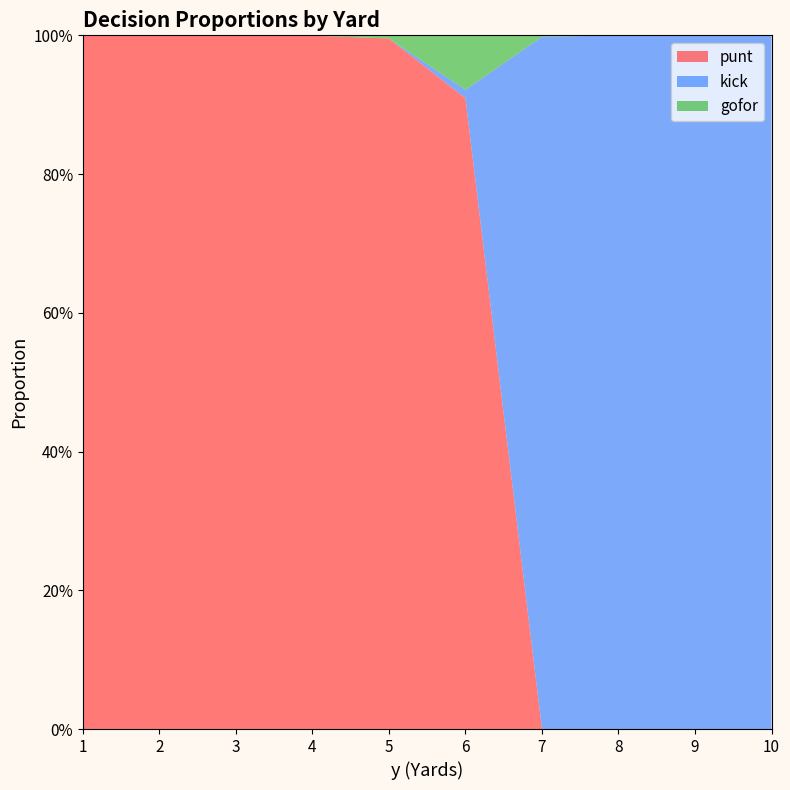

Reading left to right, transcribe all the data shown in this chart.

punt: 1=1.0	2=1.0	3=1.0	4=1.0	5=1.0	6=0.9	7=0.0	8=0.0	9=0.0	10=0.0
kick: 1=0.0	2=0.0	3=0.0	4=0.0	5=0.0	6=0.0	7=1.0	8=1.0	9=1.0	10=1.0
gofor: 1=0.0	2=0.0	3=0.0	4=0.0	5=0.0	6=0.1	7=0.0	8=0.0	9=0.0	10=0.0